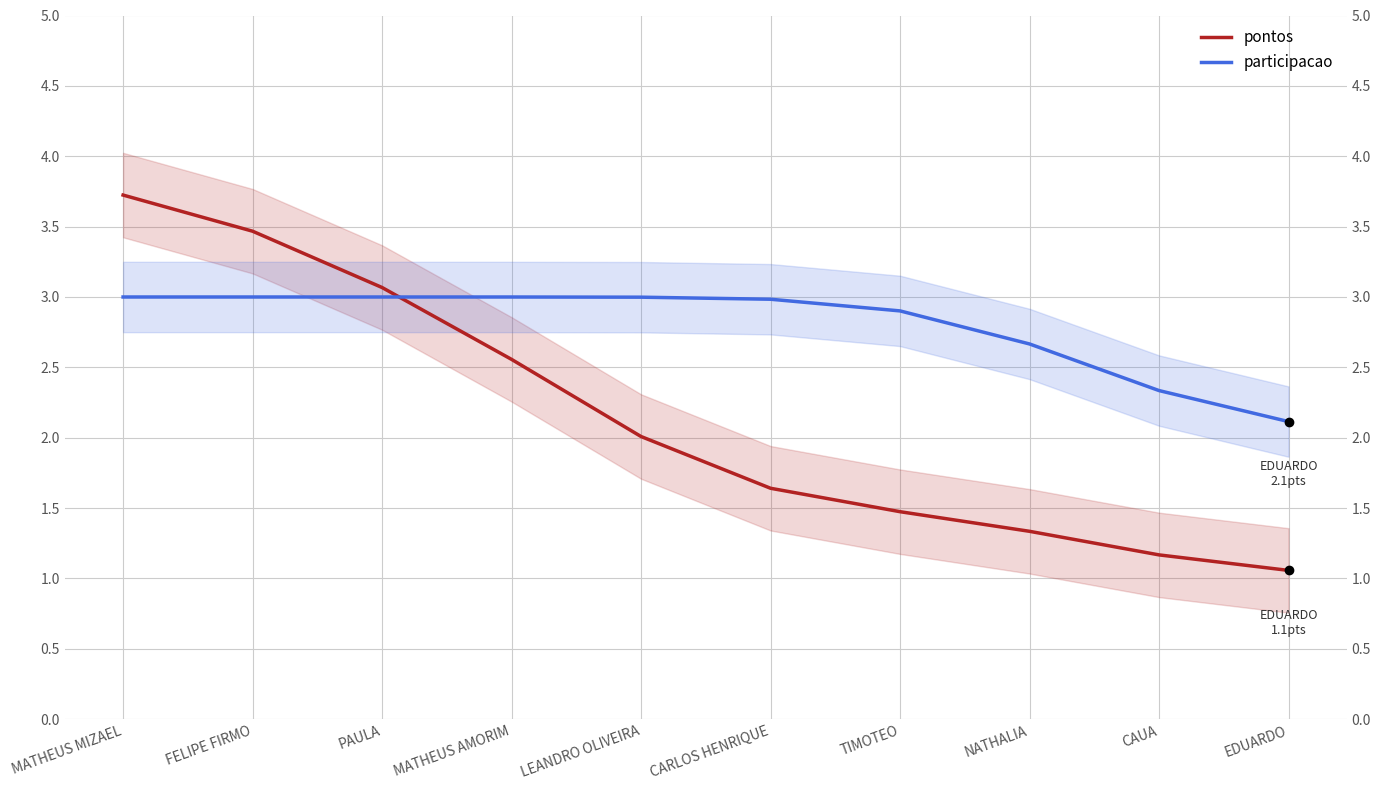

True or false: pontos has more than 0 points higher than both neighbors.

False